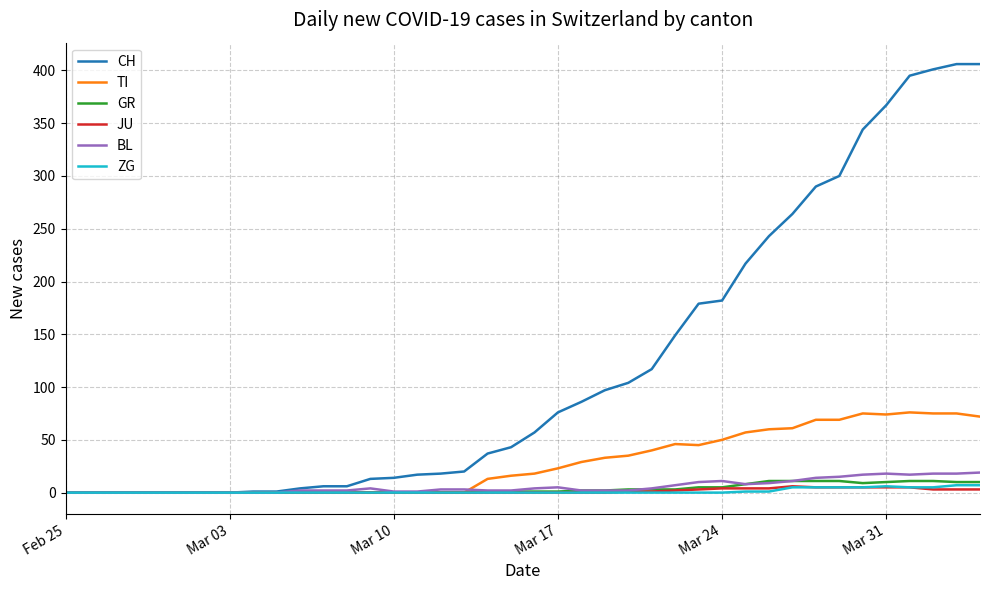

What is the greatest value displayed?

406